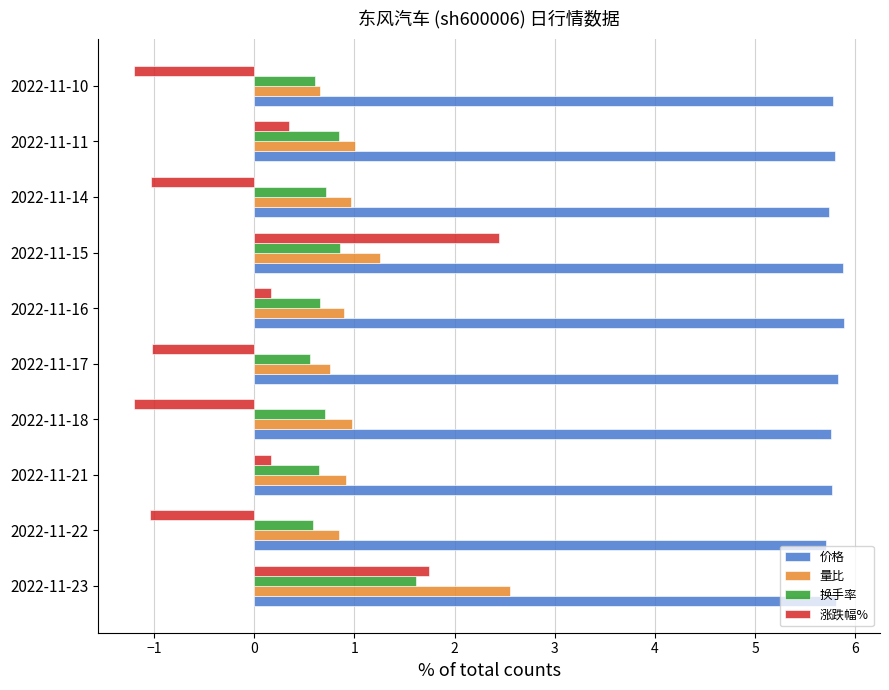

How many 换手率 values are between 0 and 1?

9